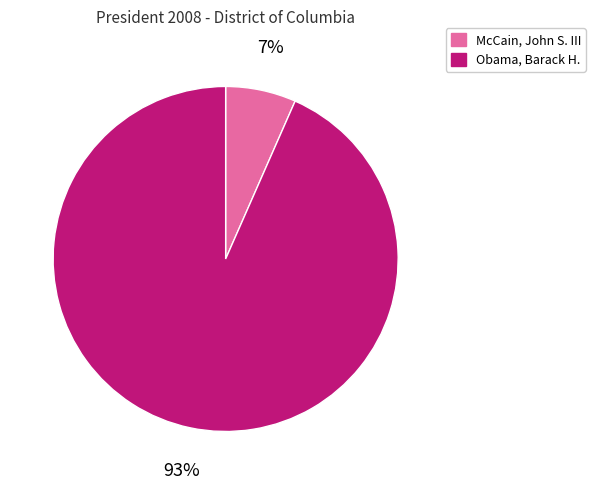

Rank the categories by value from lowest to highest.

McCain, John S. III, Obama, Barack H.